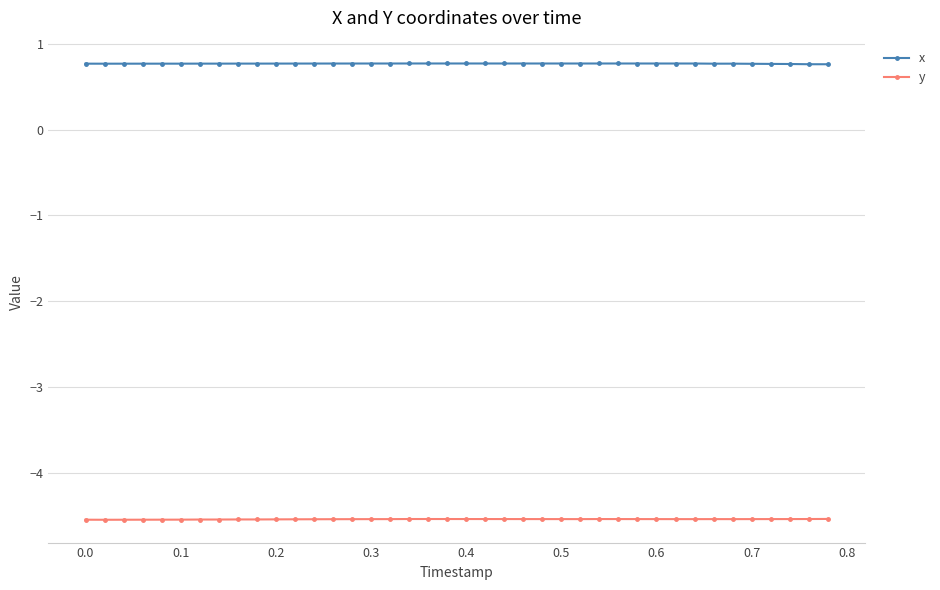

Which series has the largest total across all categories?

x